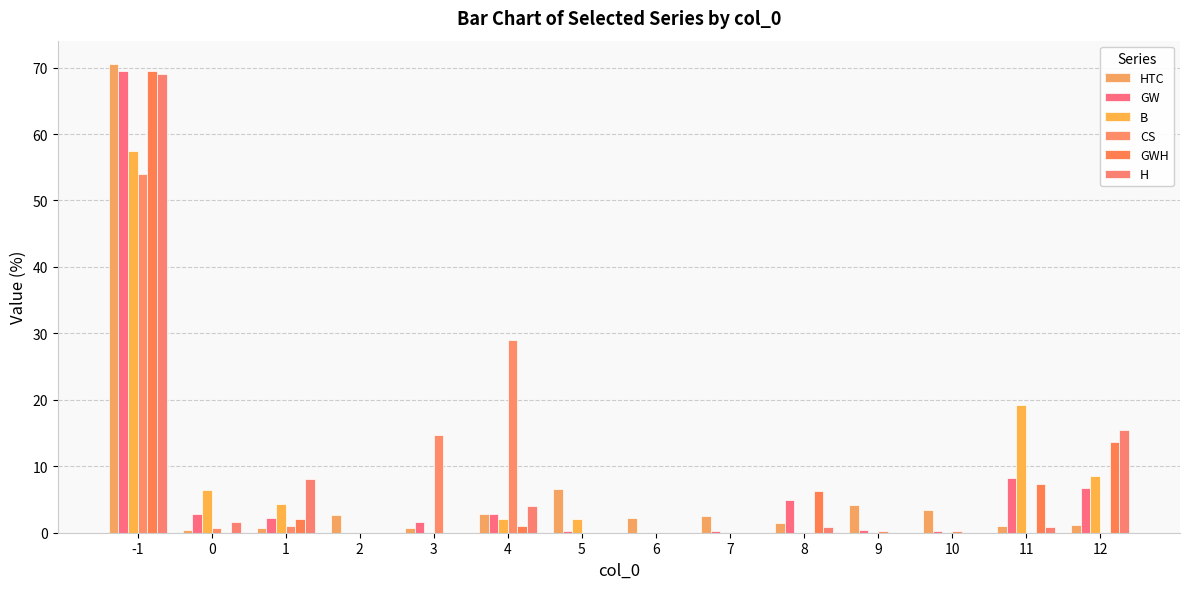

Rank the series at 11 from lowest to highest value.

CS, H, HTC, GWH, GW, B